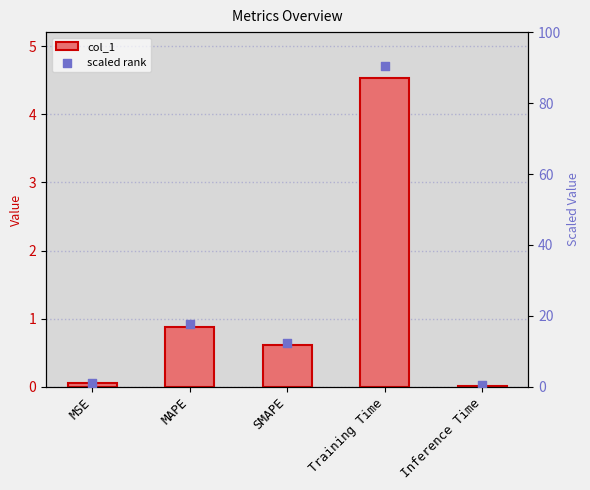

What are all the series names shown in the legend?

col_1, scaled rank